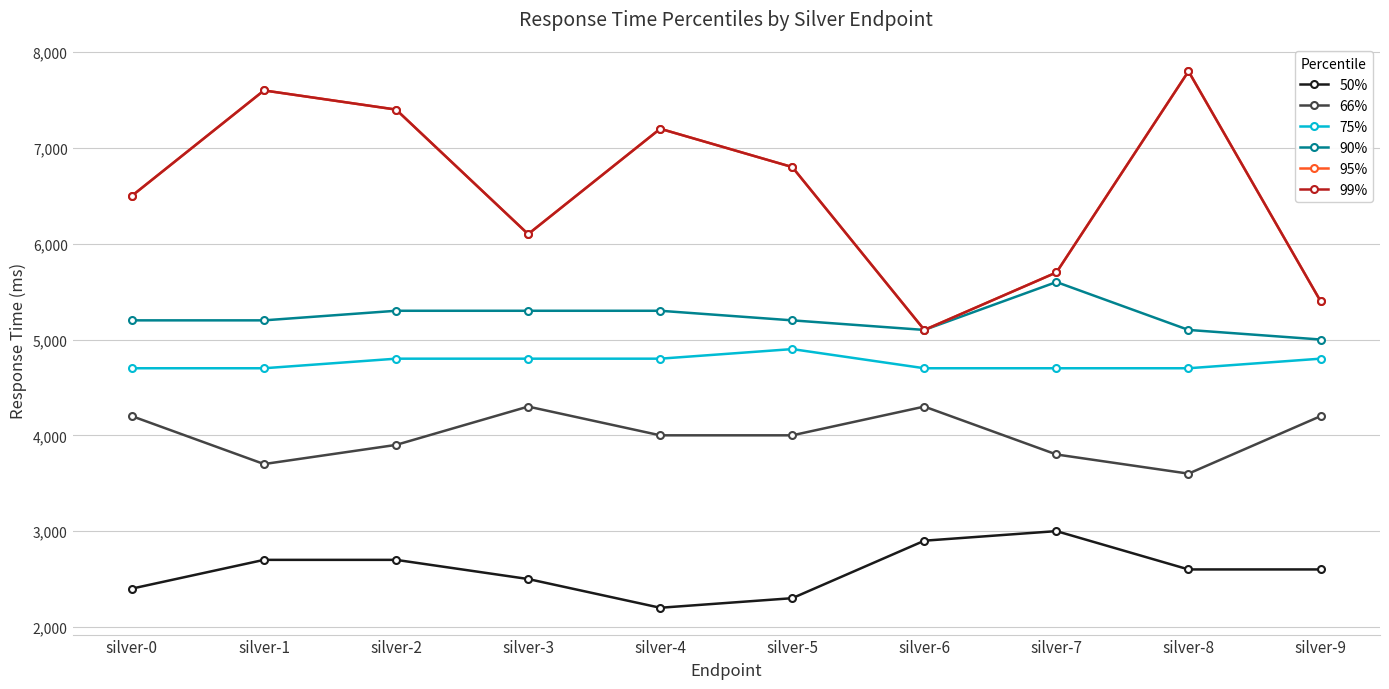

At which category is the sum across all series the highest?

silver-8